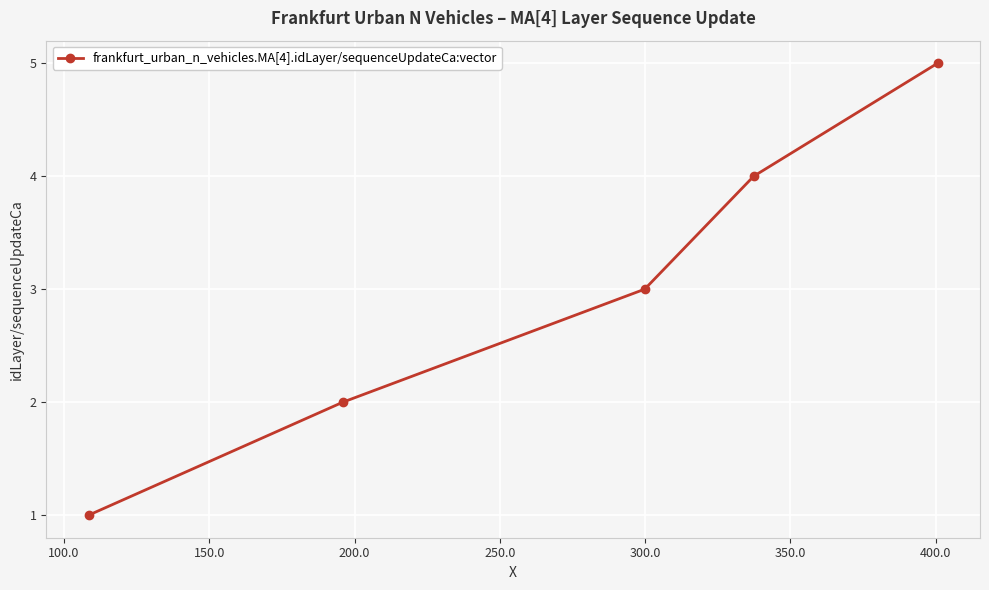

How many data points are less than 3?

2